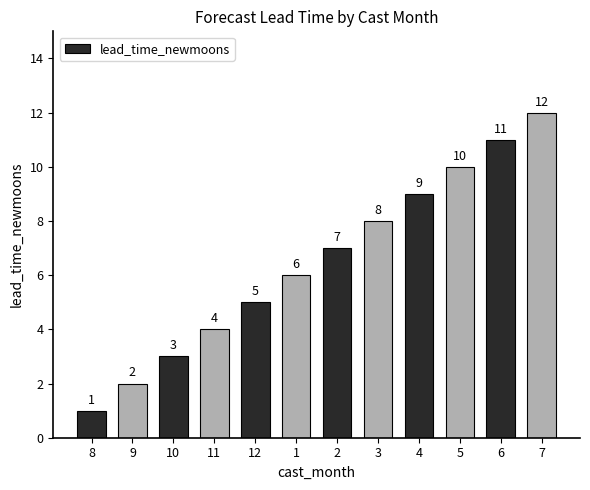

Reading left to right, transcribe all the data shown in this chart.

8=1	9=2	10=3	11=4	12=5	1=6	2=7	3=8	4=9	5=10	6=11	7=12